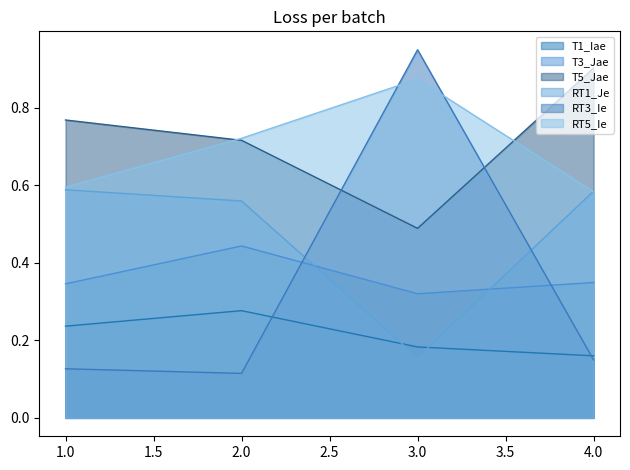

True or false: T5_Jae and T1_Iae intersect in this chart.

False